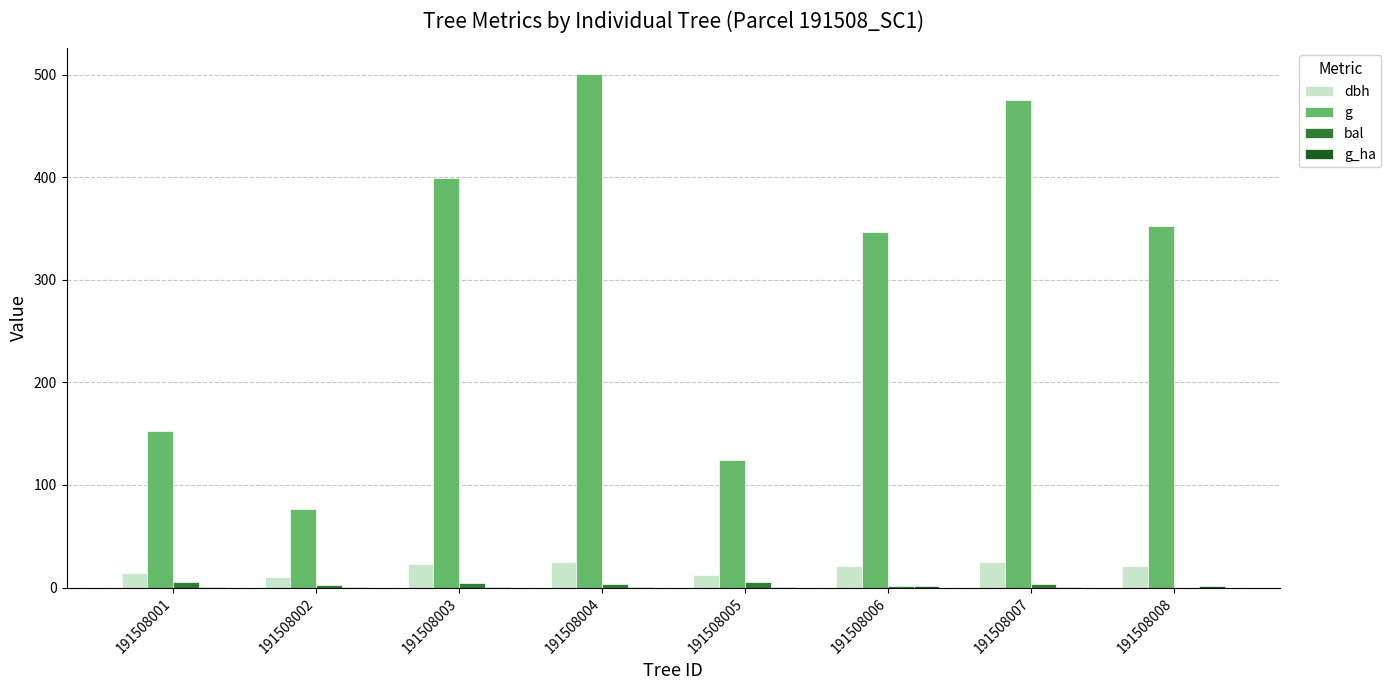

What is the sum of all bal values?

25.8